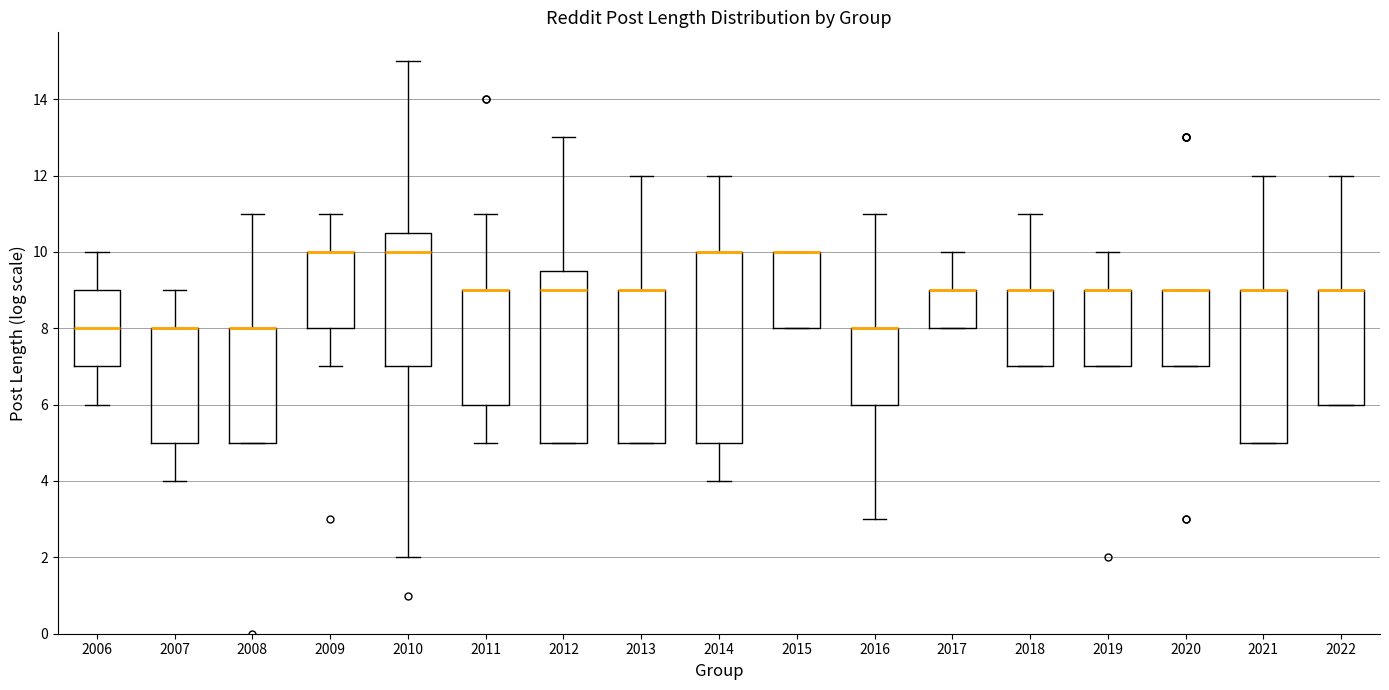

Reading left to right, read every box against the y-axis: the position of its median line, the range the box covers, and the ends of its whiskers. The values are not printed on the chart, so give them approximately, as read against the axis.

2006: median 8.0, box 7.0 to 9.0, whiskers 6.0 to 10.0
2007: median 8.0 (drawn on the box's upper edge), box 5.0 to 8.0, whiskers 4.0 to 9.0
2008: median 8.0 (drawn on the box's upper edge), box 5.0 to 8.0, whiskers 5.0 to 11.0
2009: median 10.0 (drawn on the box's upper edge), box 8.0 to 10.0, whiskers 7.0 to 11.0
2010: median 10.0, box 7.0 to 10.6, whiskers 2.0 to 15.0
2011: median 9.0 (drawn on the box's upper edge), box 6.0 to 9.0, whiskers 5.0 to 11.0
2012: median 9.0, box 5.0 to 9.6, whiskers 5.0 to 13.0
2013: median 9.0 (drawn on the box's upper edge), box 5.0 to 9.0, whiskers 5.0 to 12.0
2014: median 10.0 (drawn on the box's upper edge), box 5.0 to 10.0, whiskers 4.0 to 12.0
2015: median 10.0 (drawn on the box's upper edge), box 8.0 to 10.0, whiskers 8.0 to 10.0
2016: median 8.0 (drawn on the box's upper edge), box 6.0 to 8.0, whiskers 3.0 to 11.0
2017: median 9.0 (drawn on the box's upper edge), box 8.0 to 9.0, whiskers 8.0 to 10.0
2018: median 9.0 (drawn on the box's upper edge), box 7.0 to 9.0, whiskers 7.0 to 11.0
2019: median 9.0 (drawn on the box's upper edge), box 7.0 to 9.0, whiskers 7.0 to 10.0
2020: median 9.0 (drawn on the box's upper edge), box 7.0 to 9.0, whiskers 7.0 to 9.0
2021: median 9.0 (drawn on the box's upper edge), box 5.0 to 9.0, whiskers 5.0 to 12.0
2022: median 9.0 (drawn on the box's upper edge), box 6.0 to 9.0, whiskers 6.0 to 12.0